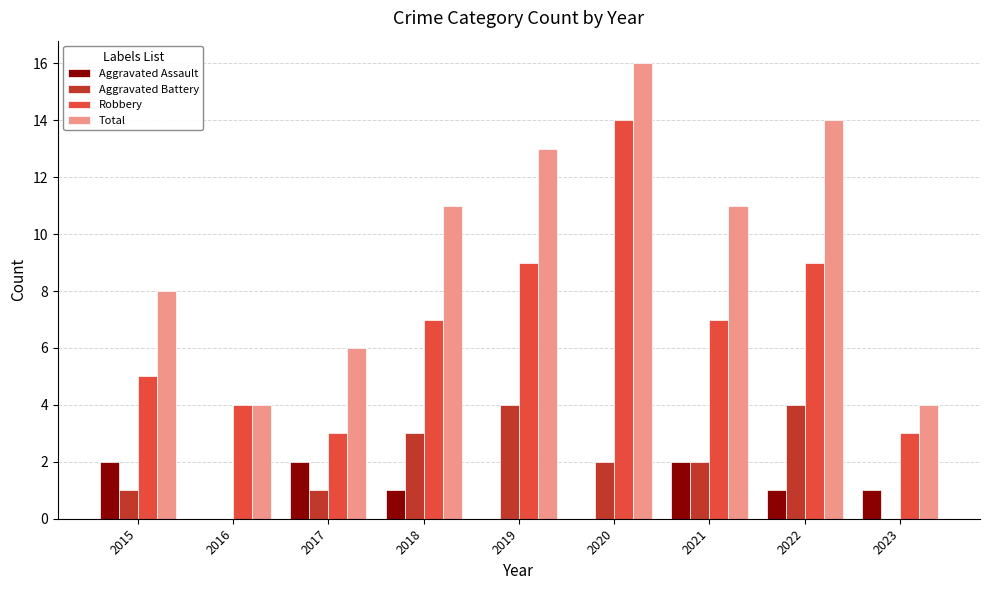

Which series has the largest total across all categories?

Total